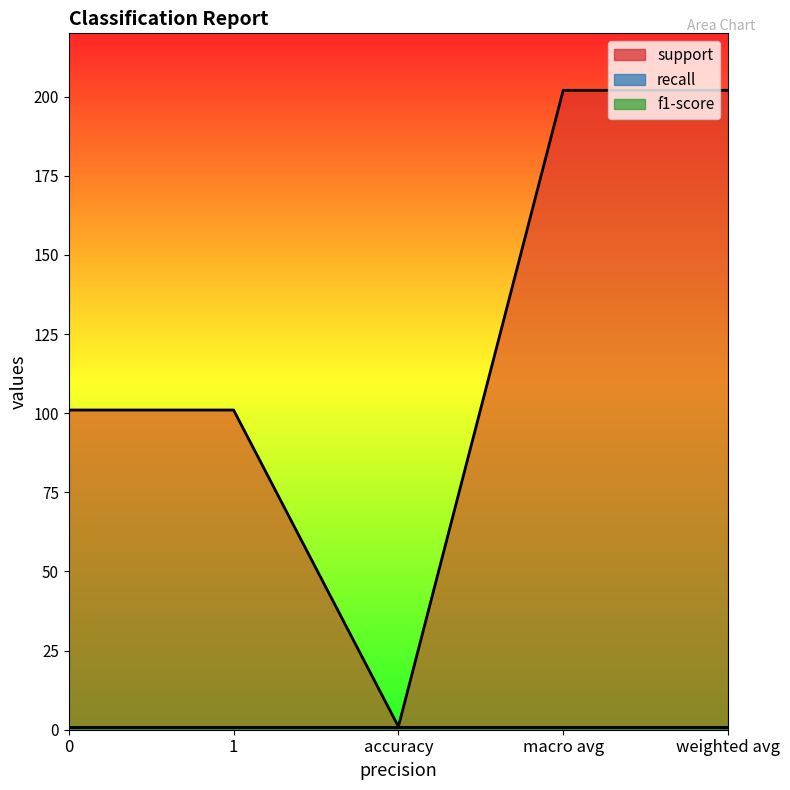

How many distinct data groups are displayed?

3